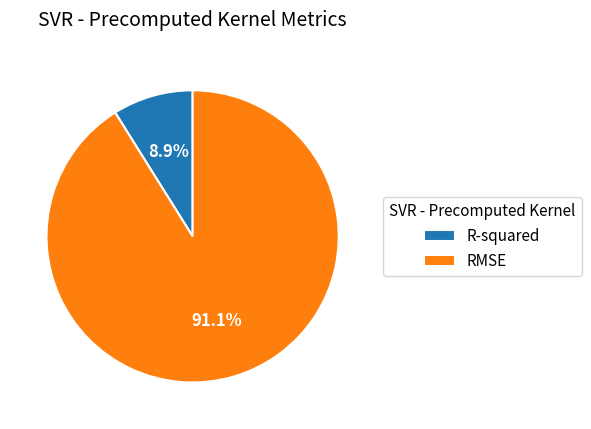

What portion of the pie excludes R-squared?

91.1%